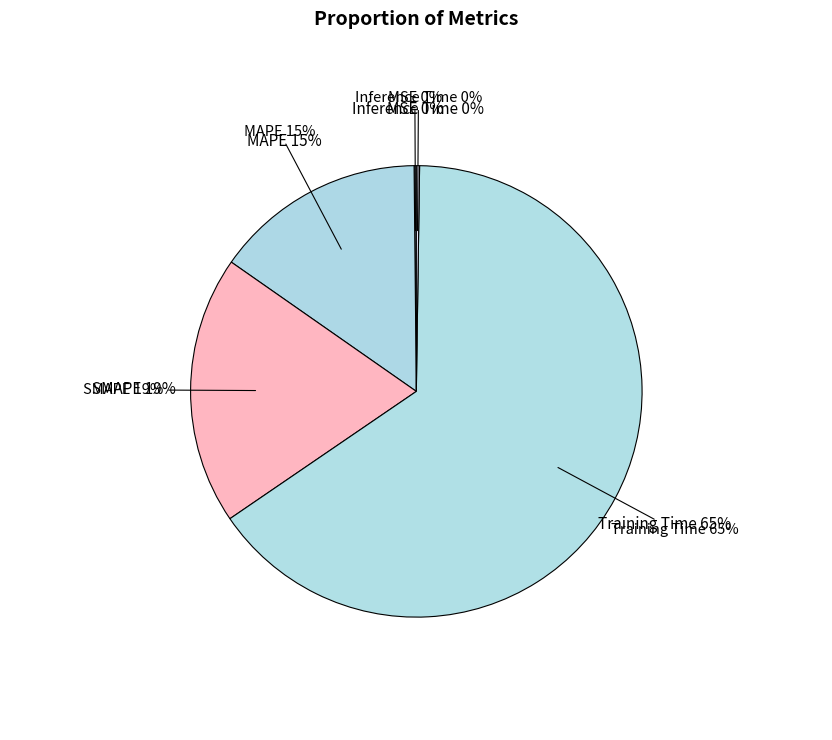

Which slice is the largest?

Training Time